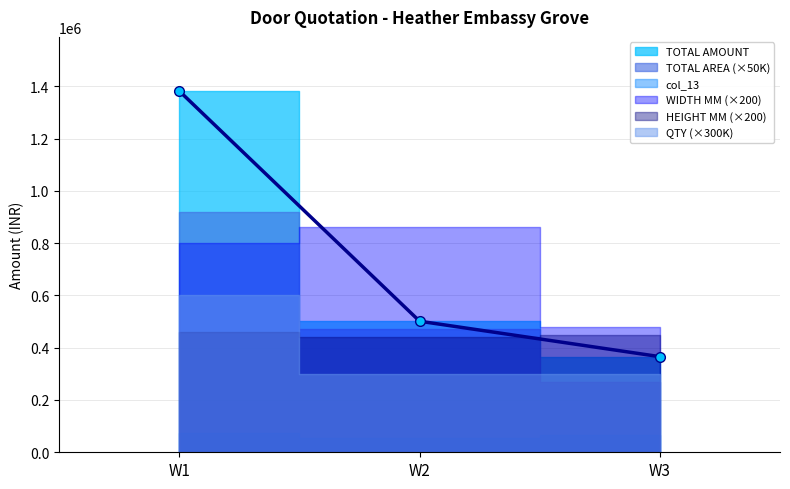

Count the number of data series in this chart.

6